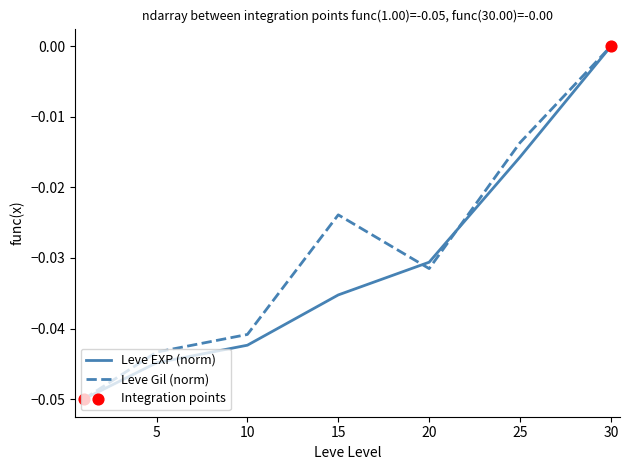

Which series has the largest range (max minus min)?

Leve EXP (norm)